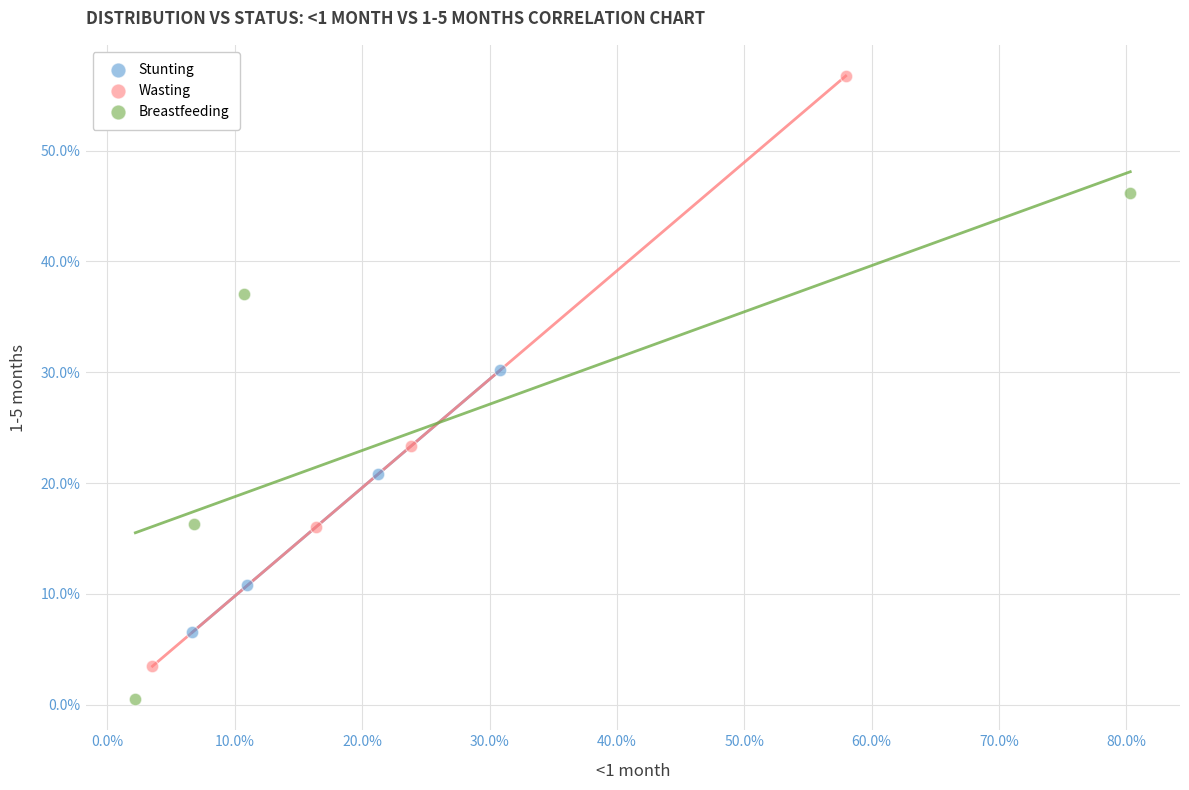

Which series reaches the maximum Y coordinate?

Wasting